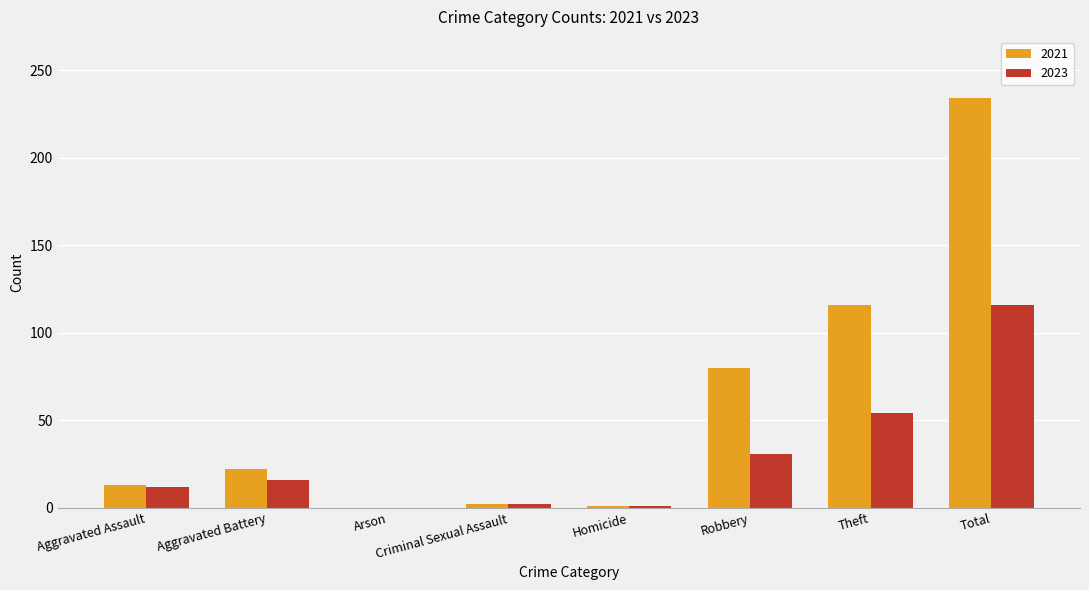

What are all the series names shown in the legend?

2021, 2023